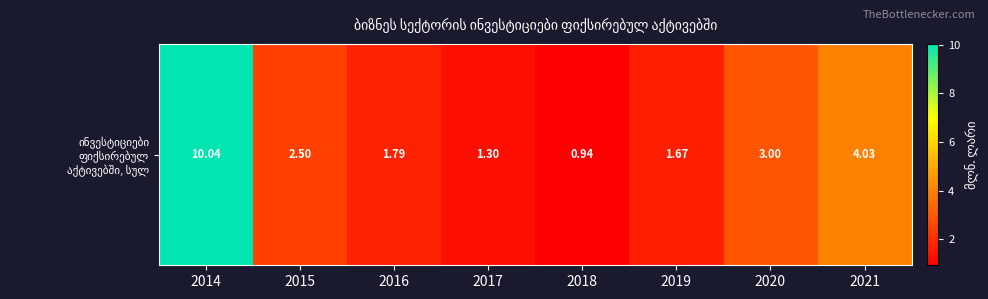

Reading right to left, transcribe all the data shown in this chart.

4.0	3.0	1.7	0.9	1.3	1.8	2.5	10.0